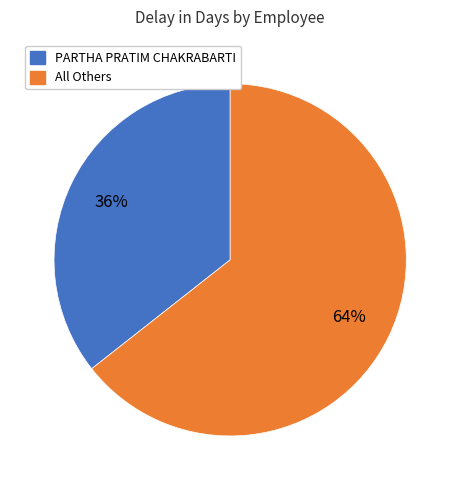

Count the number of slices in the pie.

2